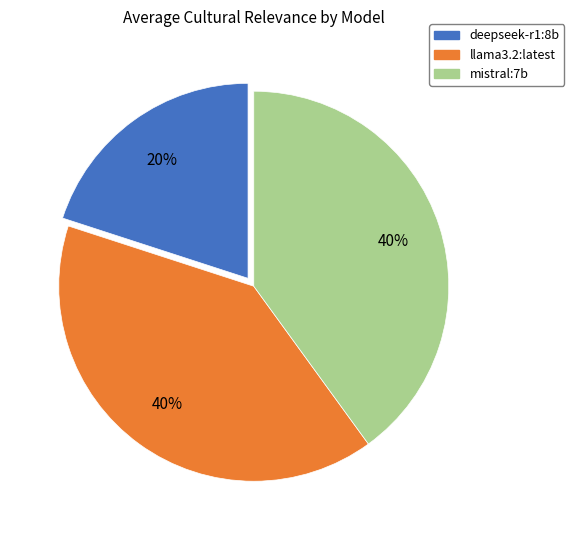

To the nearest percent, what portion does mistral:7b represent?

40%